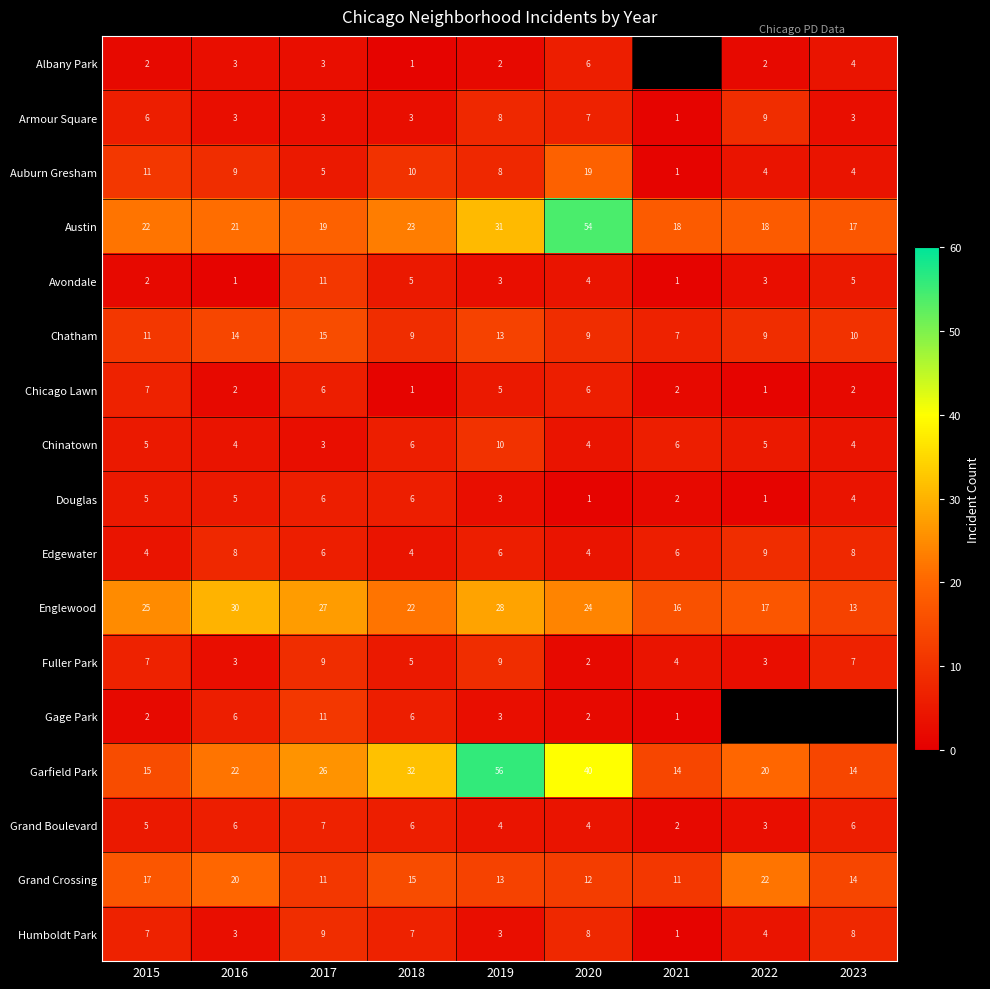

What is the total value across all series at 2016?

160